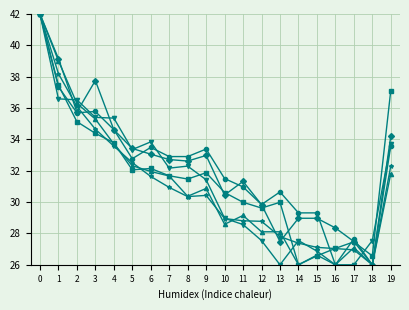

What is the greatest value displayed?

42.0